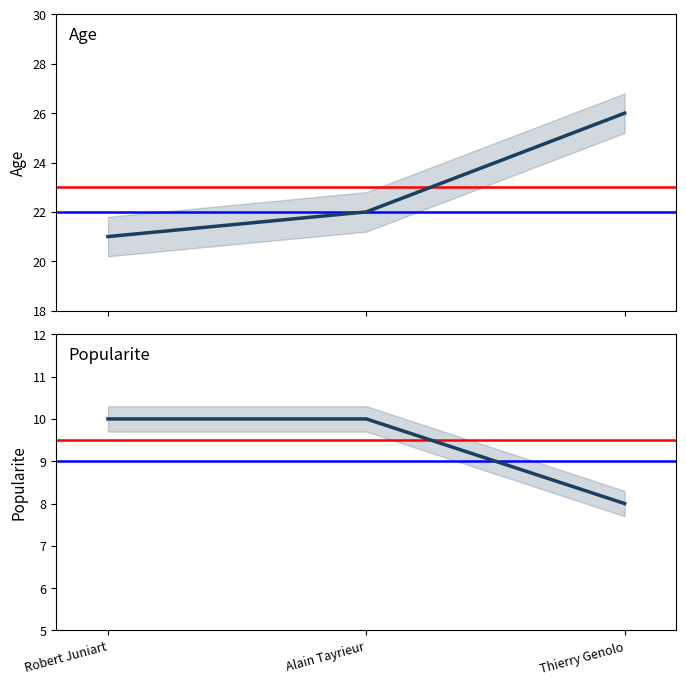

Rank the series at Alain Tayrieur from lowest to highest value.

popularite, age